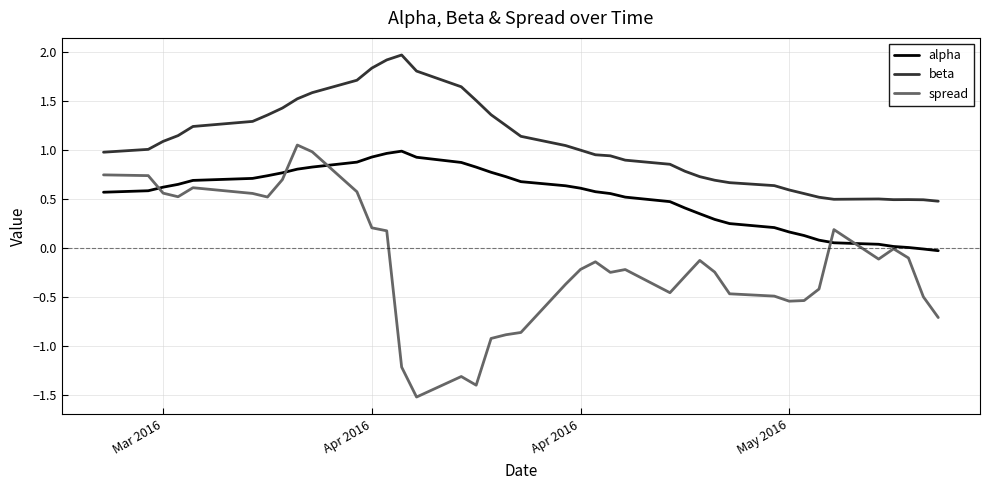

True or false: spread has more than 0 points higher than both neighbors.

True